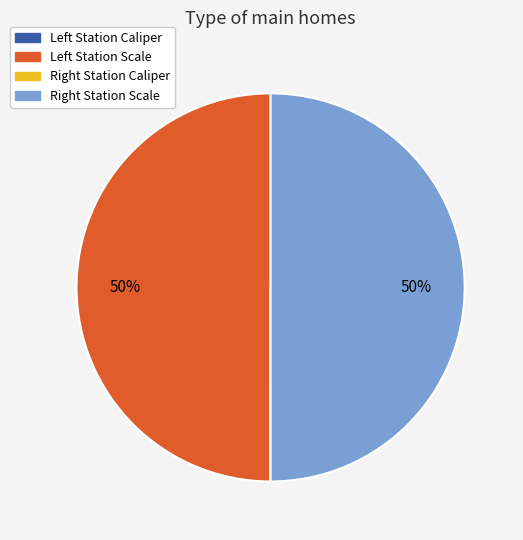

To the nearest percent, what is the average slice percentage?

25%